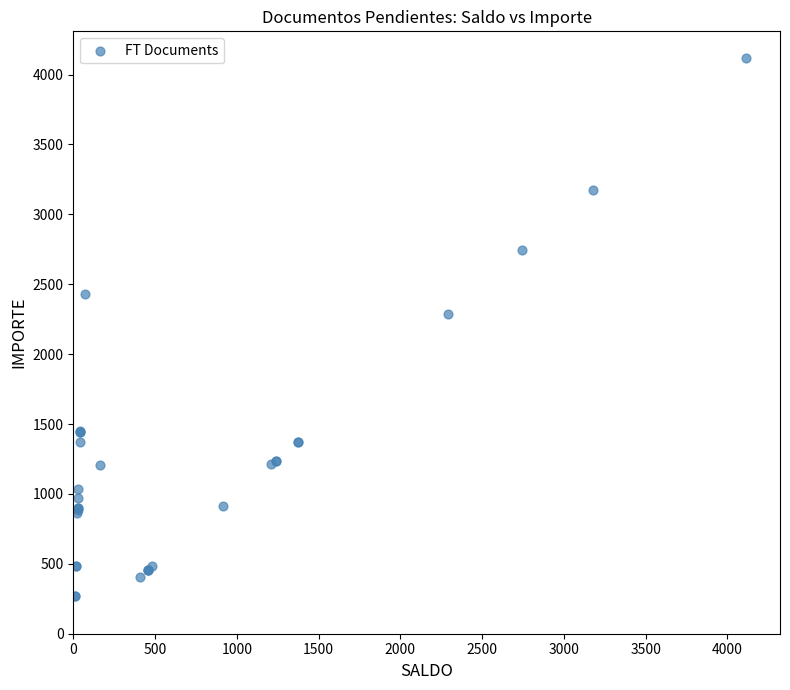

What Y value in the scatter plot is closest to 2193?

2289.2